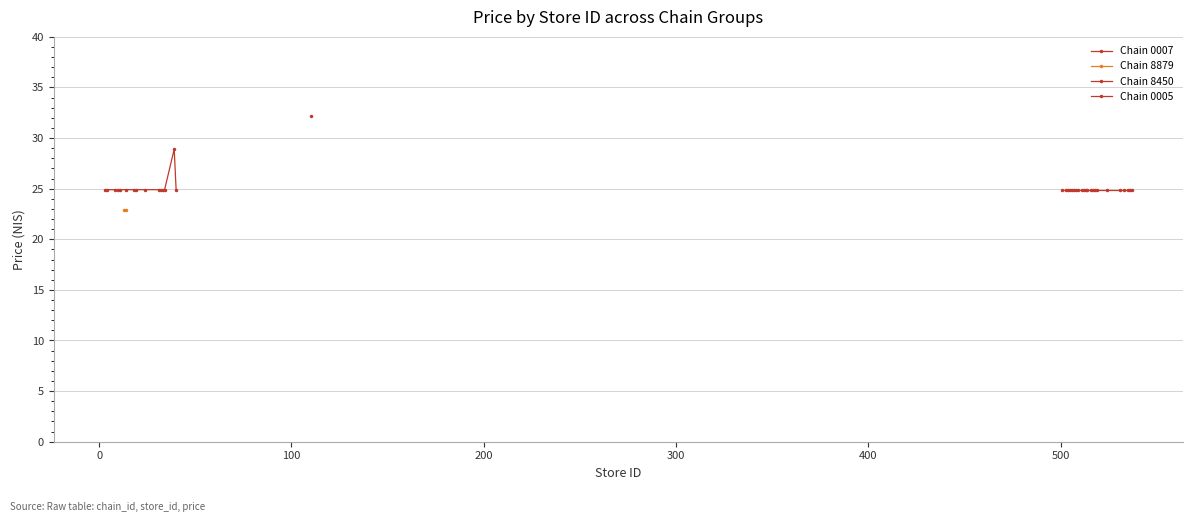

Approximately how many times larger is the value at 7290492000005_505 compared to 7290058198450_8?

1.0